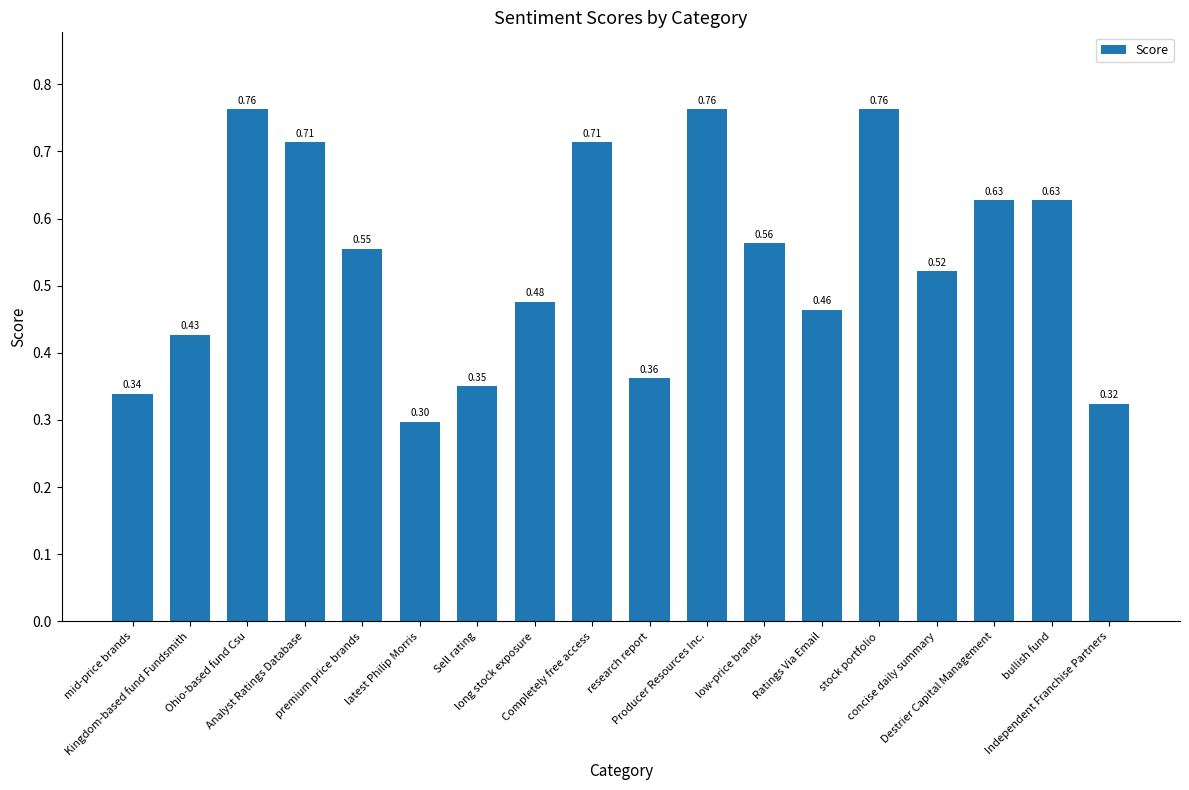

What is the label of the 14th bar from the right?

premium price brands